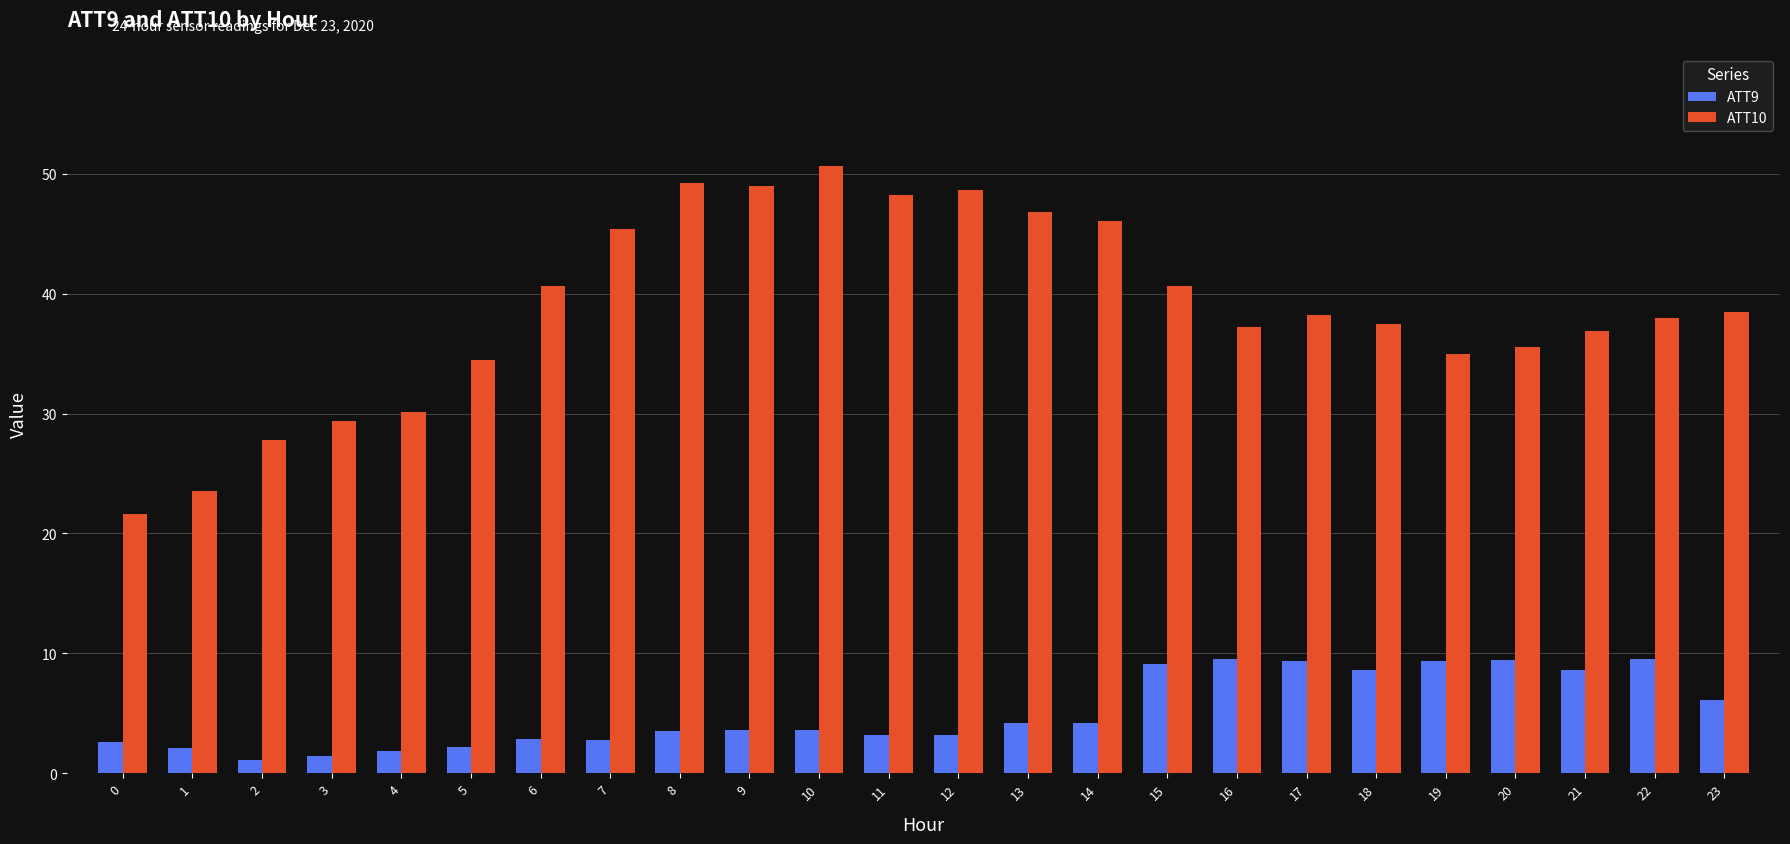

What is the highest value of the ATT9 series?

9.6